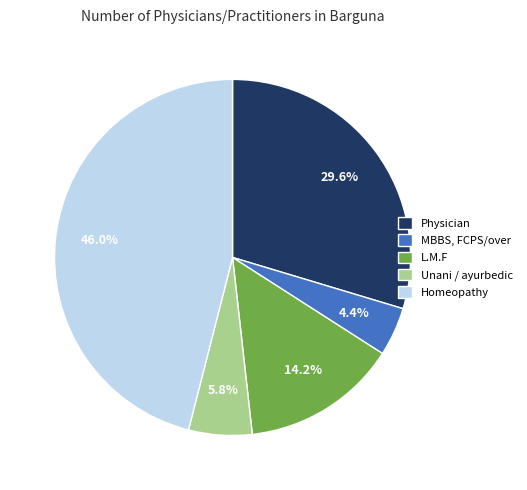

Which has a higher value, Homeopathy or Physician?

Homeopathy